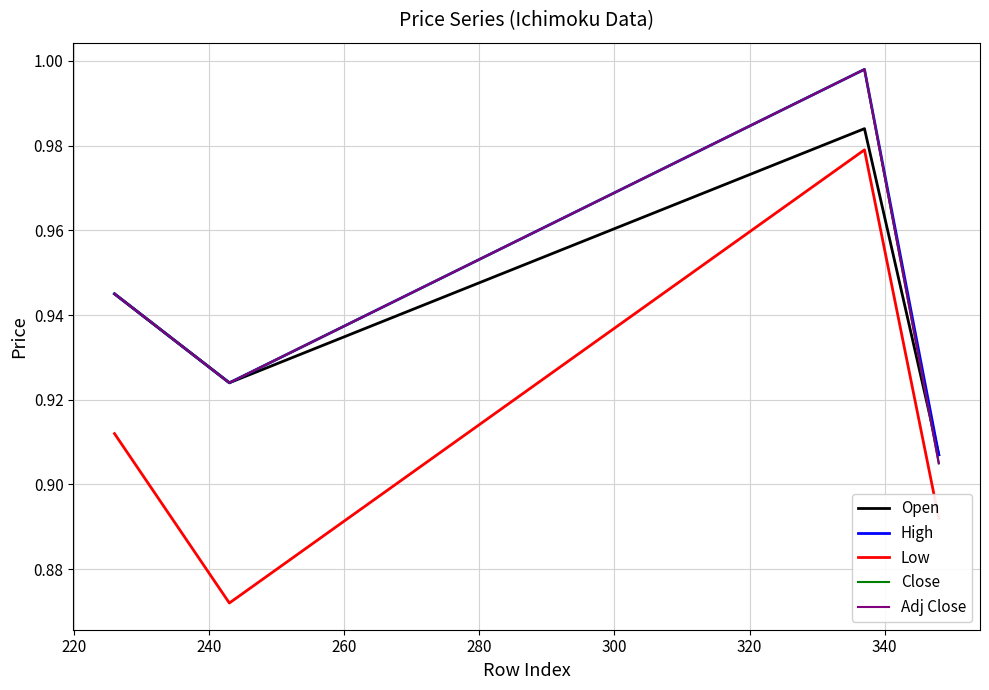

What is the average value of the Low series?

0.9